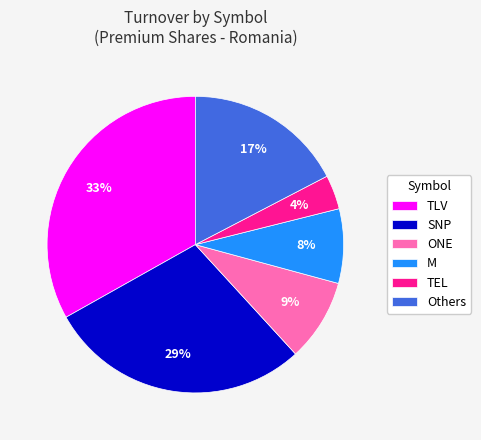

To the nearest percent, what is the combined percentage of TEL and ONE?

13%